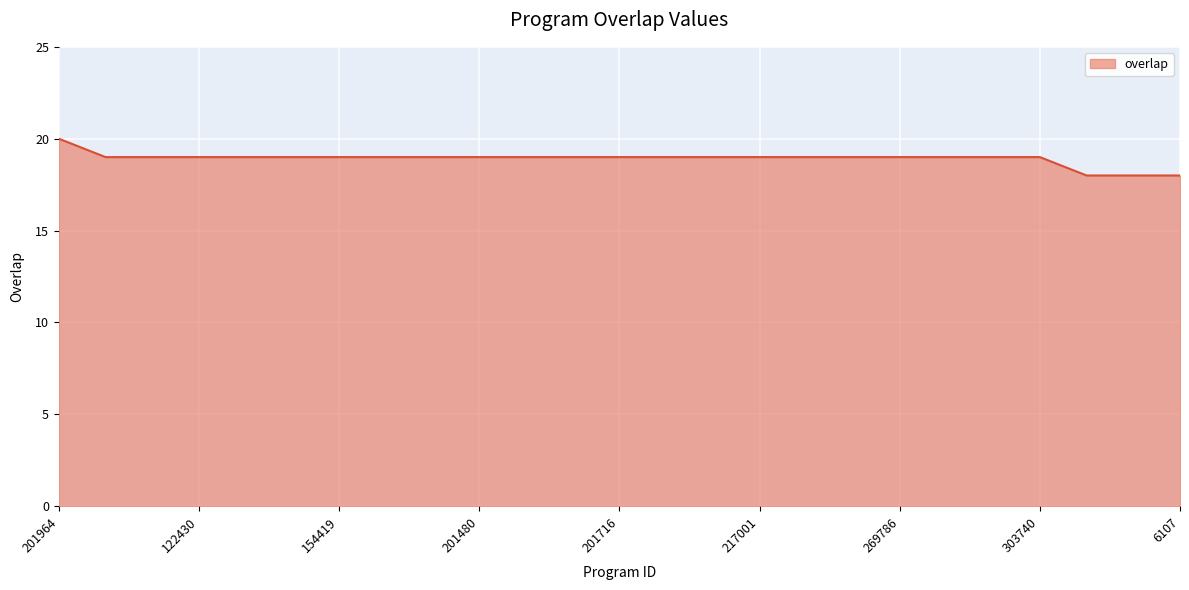

What is the smallest value displayed?

18